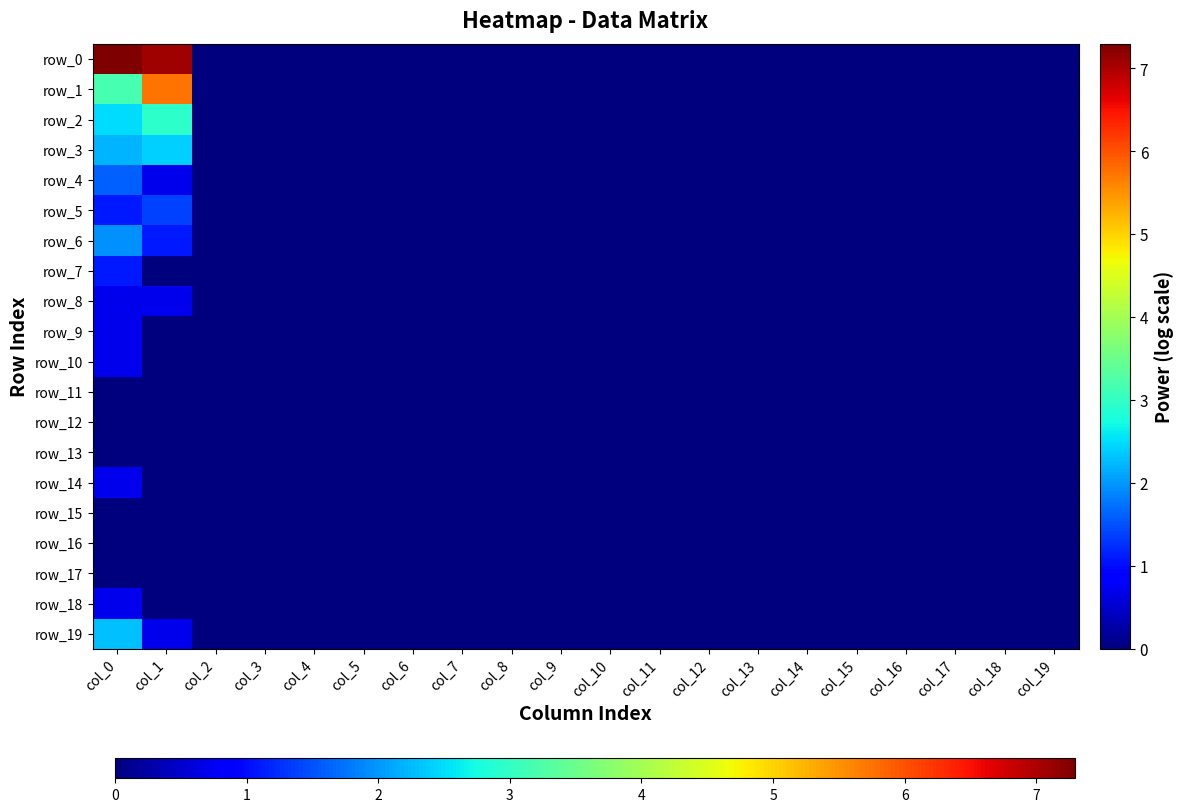

At which label does row_6 reach its peak?

col_0